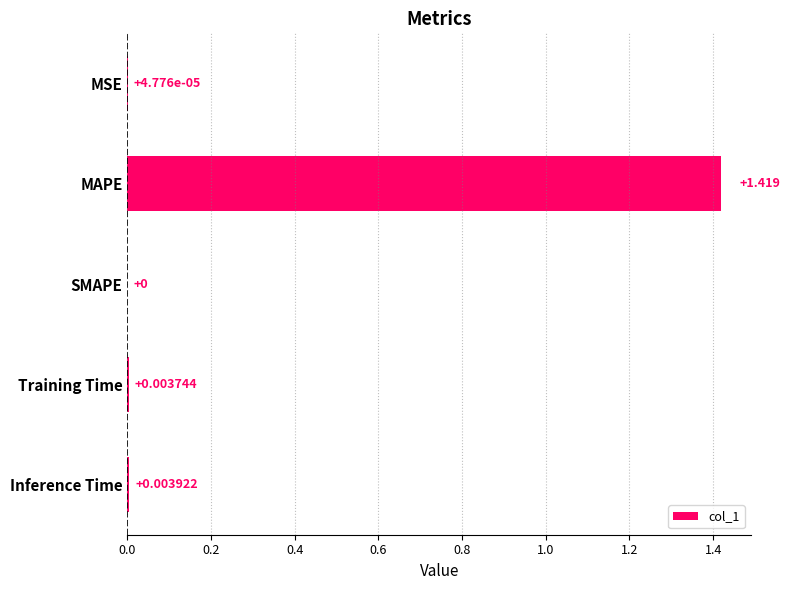

At which label is the value closest to 0?

SMAPE